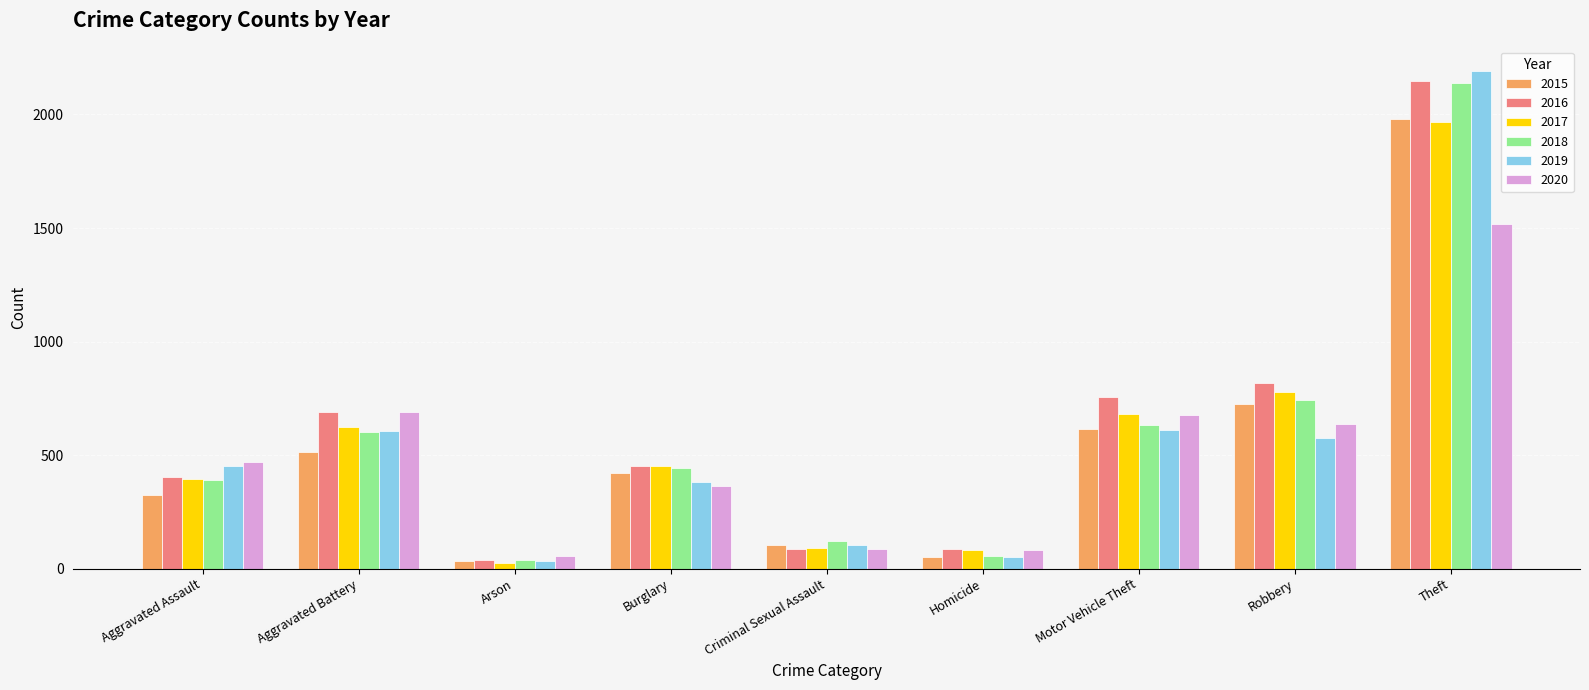

Which label corresponds to the smallest value in the chart?

Arson